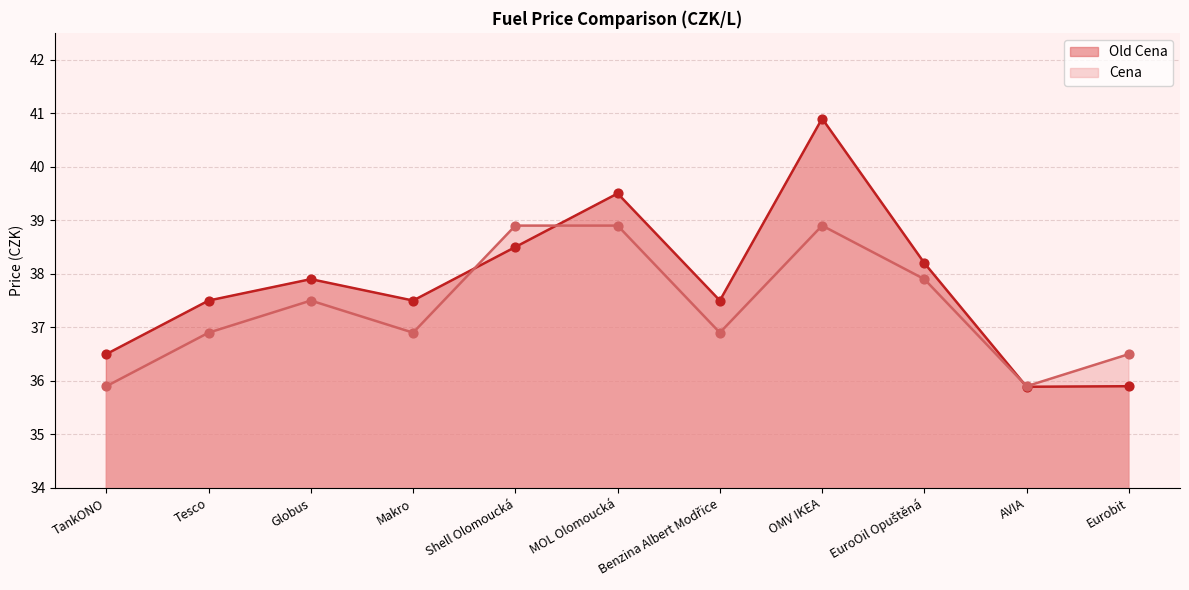

Which series contains the lowest Y value?

Old Cena